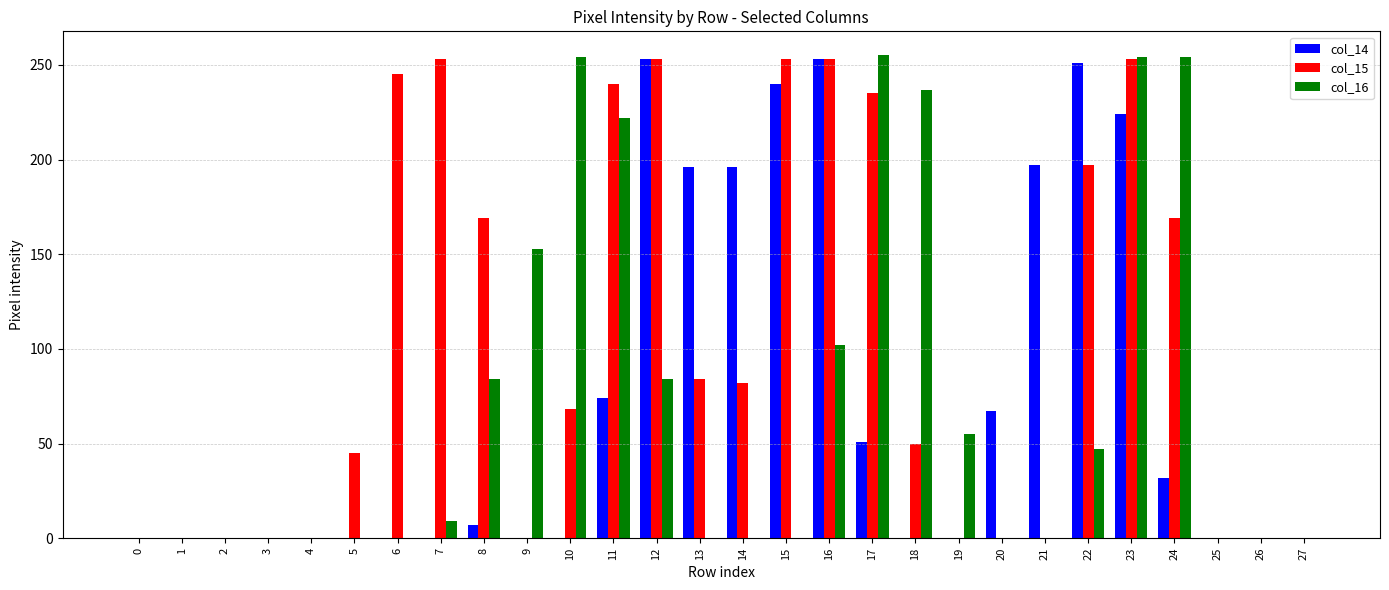

At which label does col_15 first exceed 68?

6